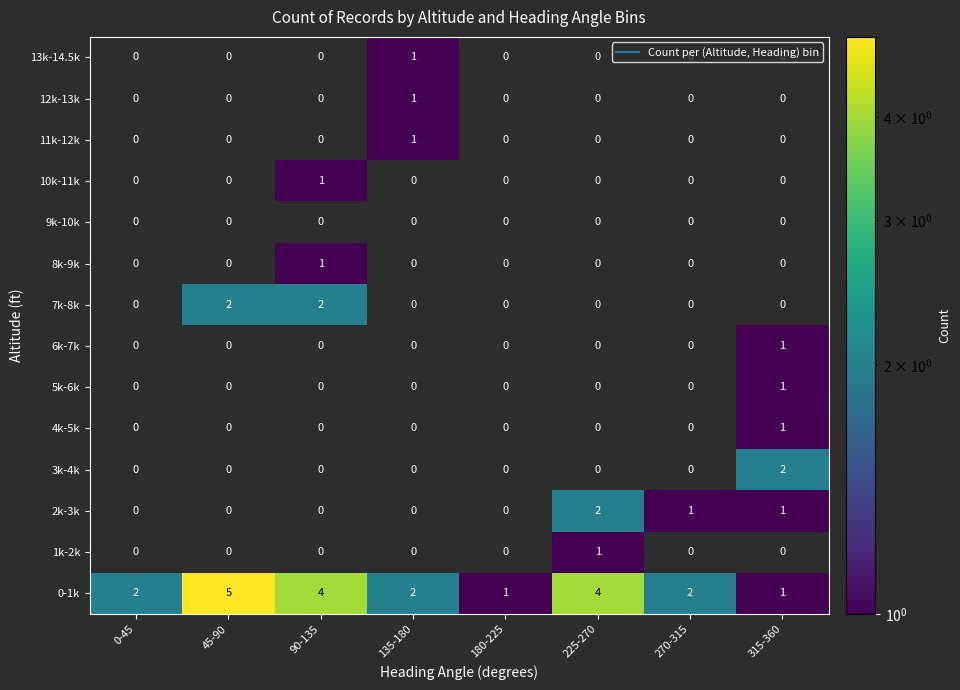

What is the greatest value displayed?

5